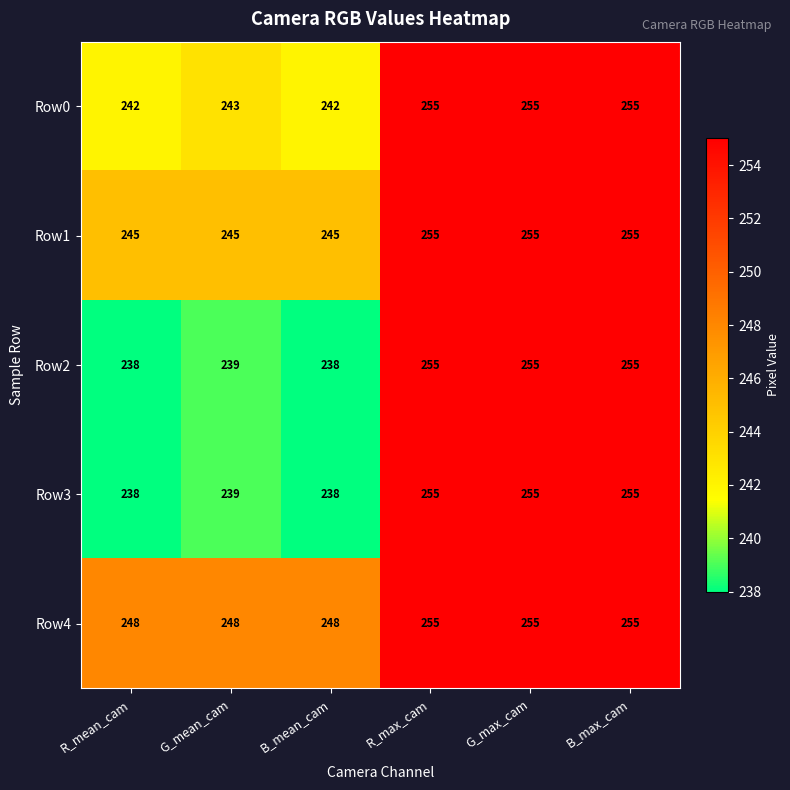

Read the Row4 value at G_mean_cam.

248